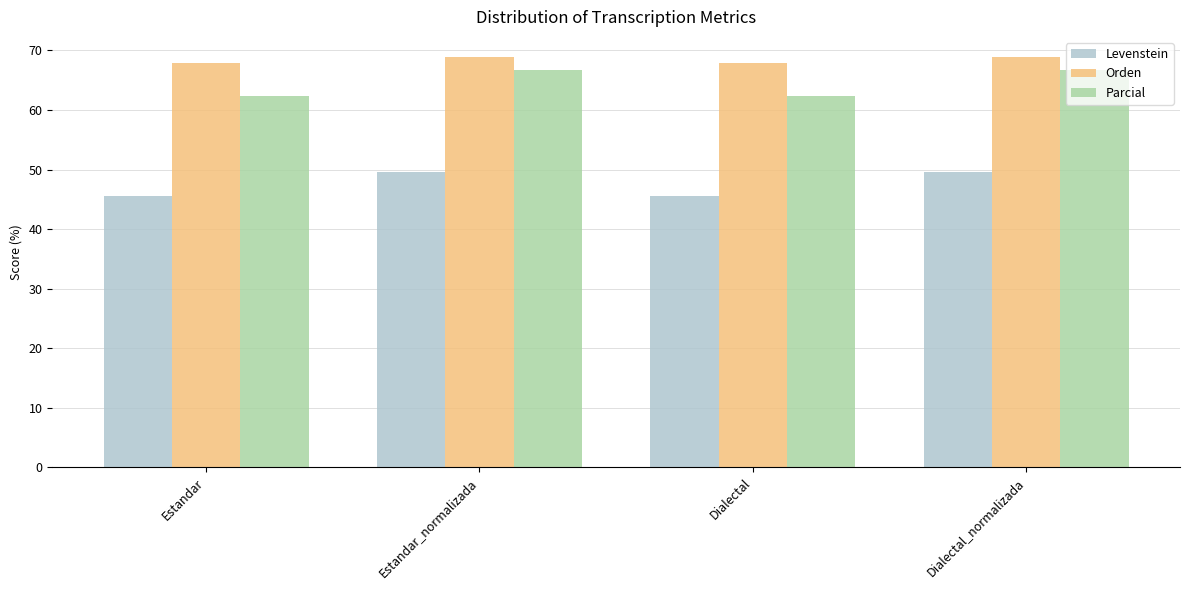

Reading right to left, transcribe all the data shown in this chart.

Levenstein: 49.5	45.6	49.5	45.6
Orden: 68.8	67.9	68.8	67.9
Parcial: 66.7	62.4	66.7	62.4